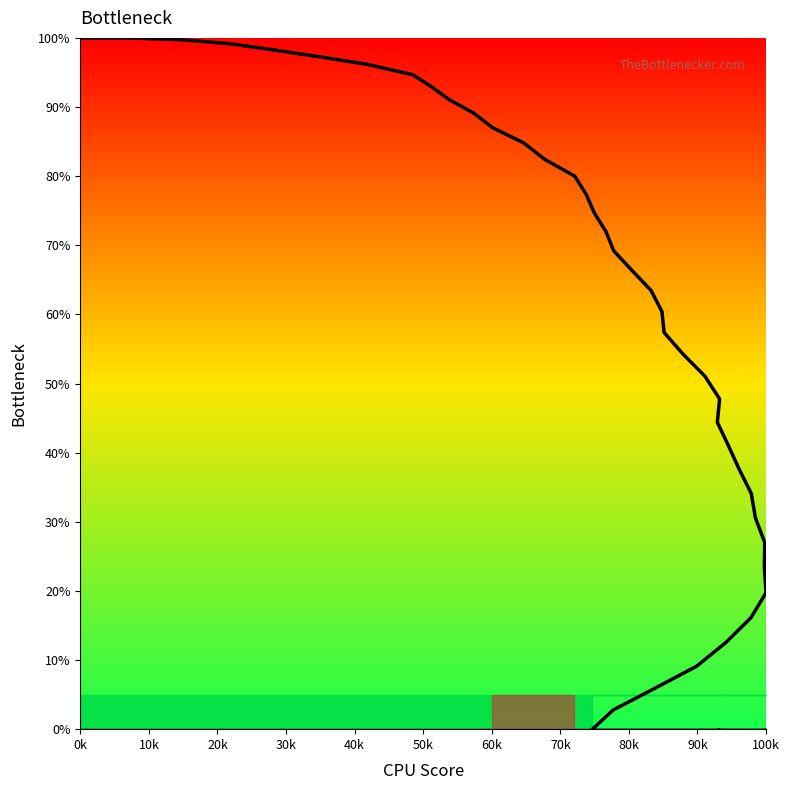

True or false: Bottleneck (col_1) has a value of 45.0 at 80k.

False